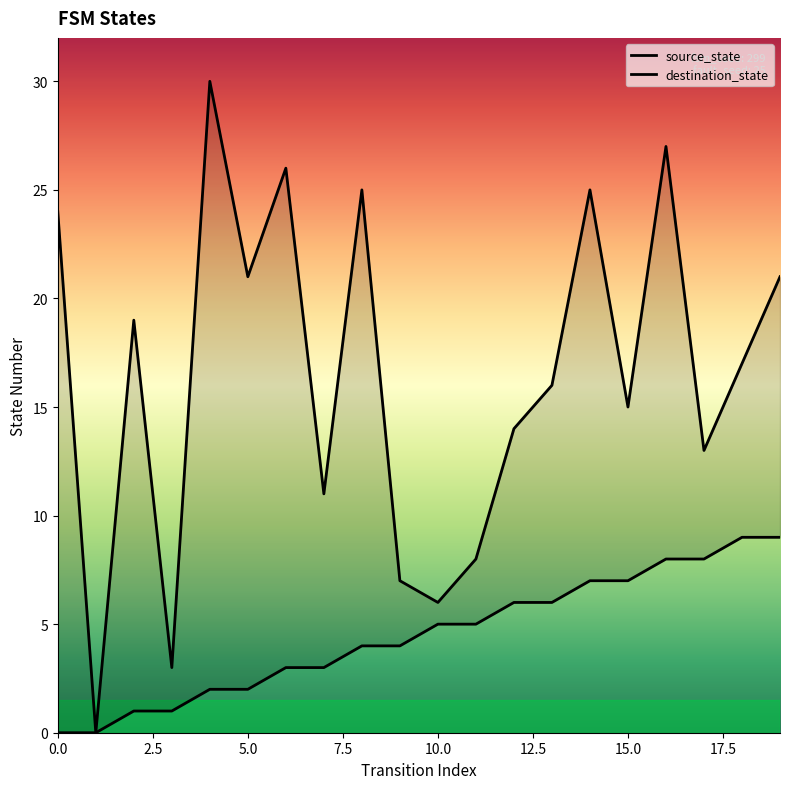

How many values in the source_state series are below 5?

10